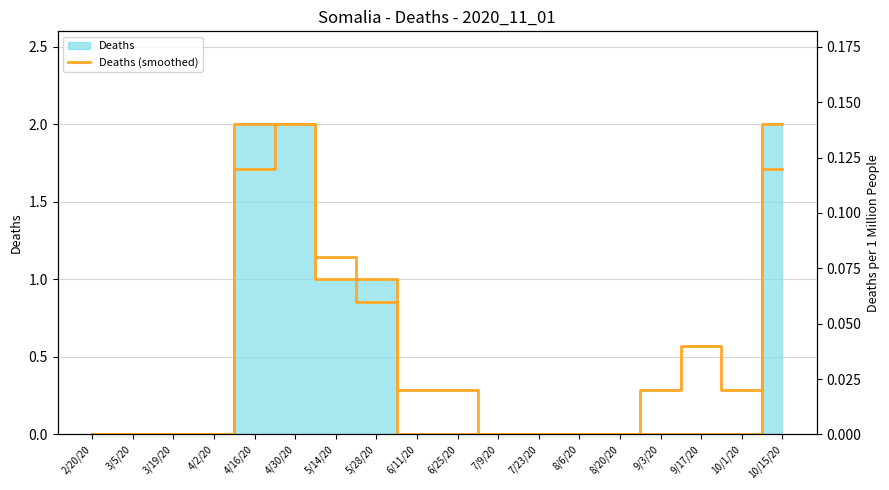

Which series has the largest range (max minus min)?

Deaths (smoothed)